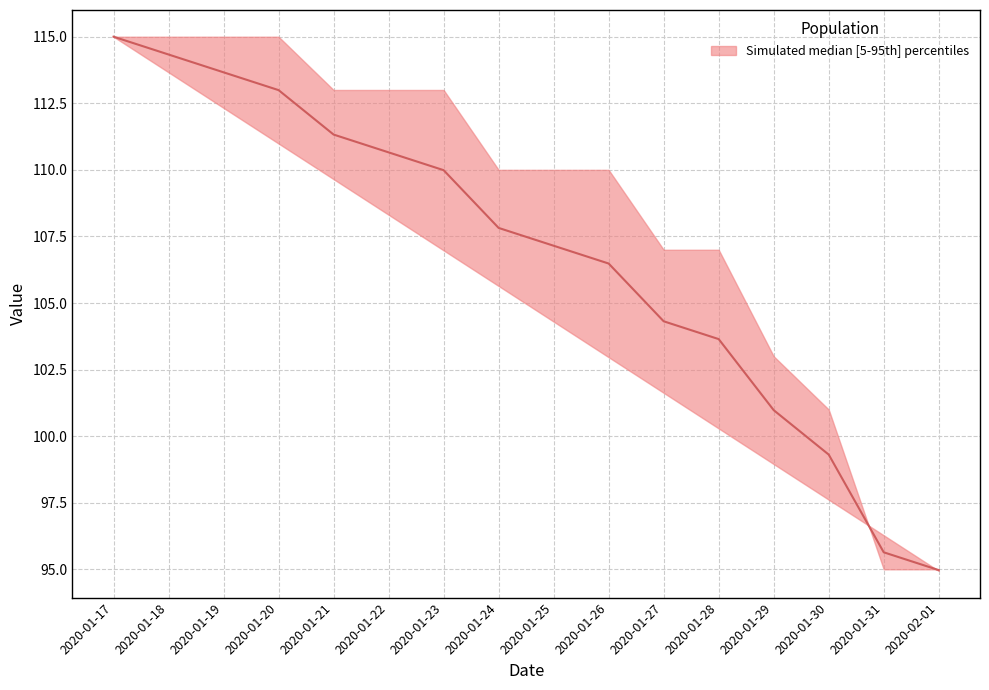

What is the greatest value displayed?

115.0